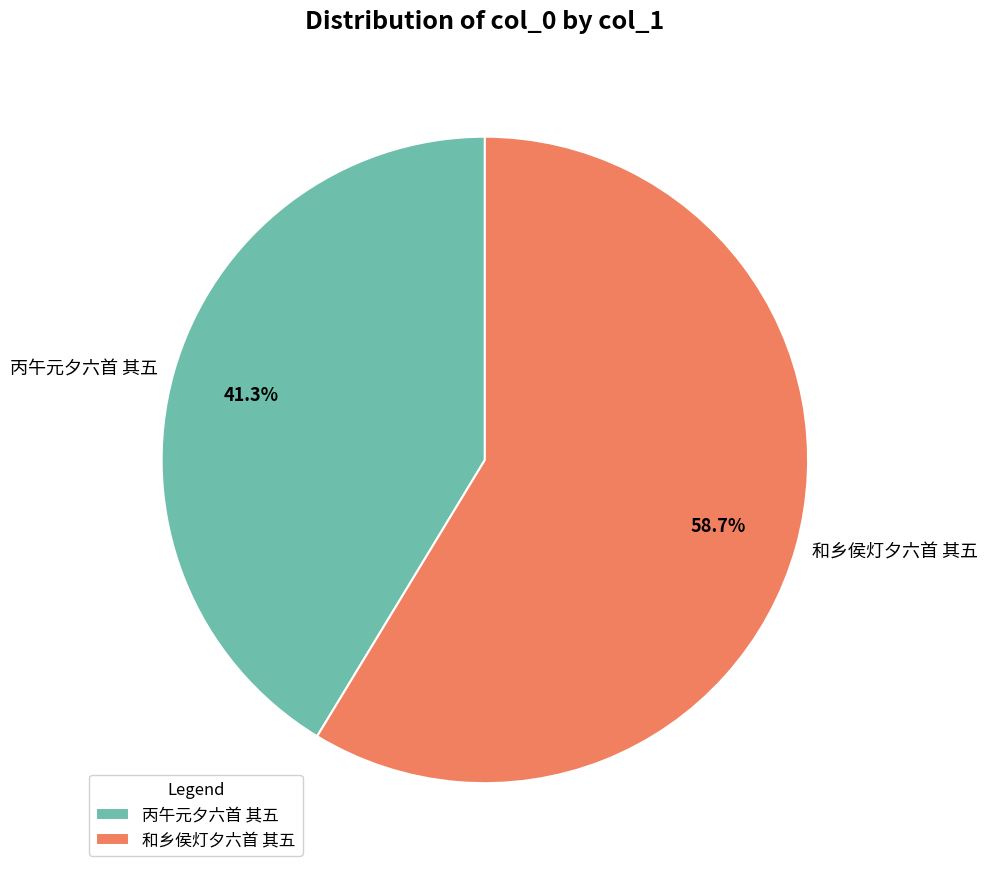

To the nearest percent, what is the combined percentage of 和乡侯灯夕六首 其五 and 丙午元夕六首 其五?

100%